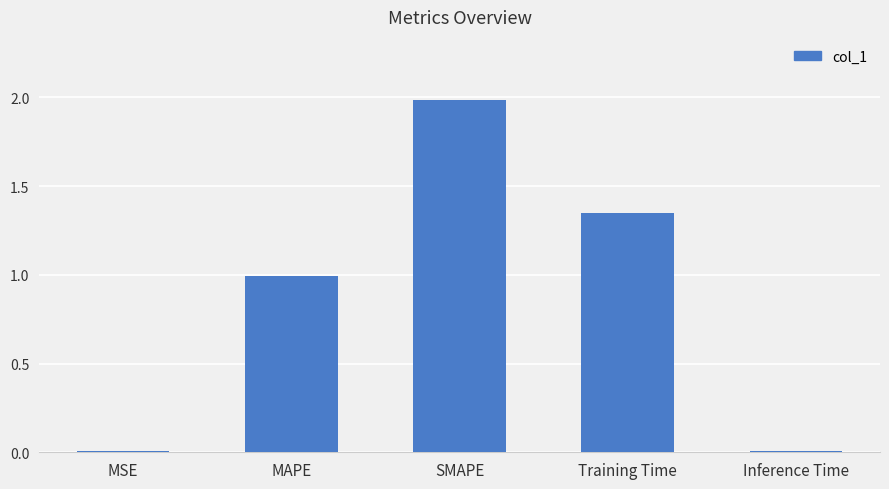

What is the sum of the values at MAPE and SMAPE?

3.0